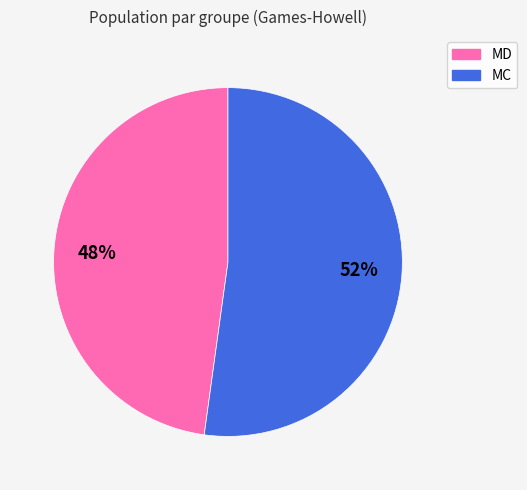

Count the number of slices in the pie.

2